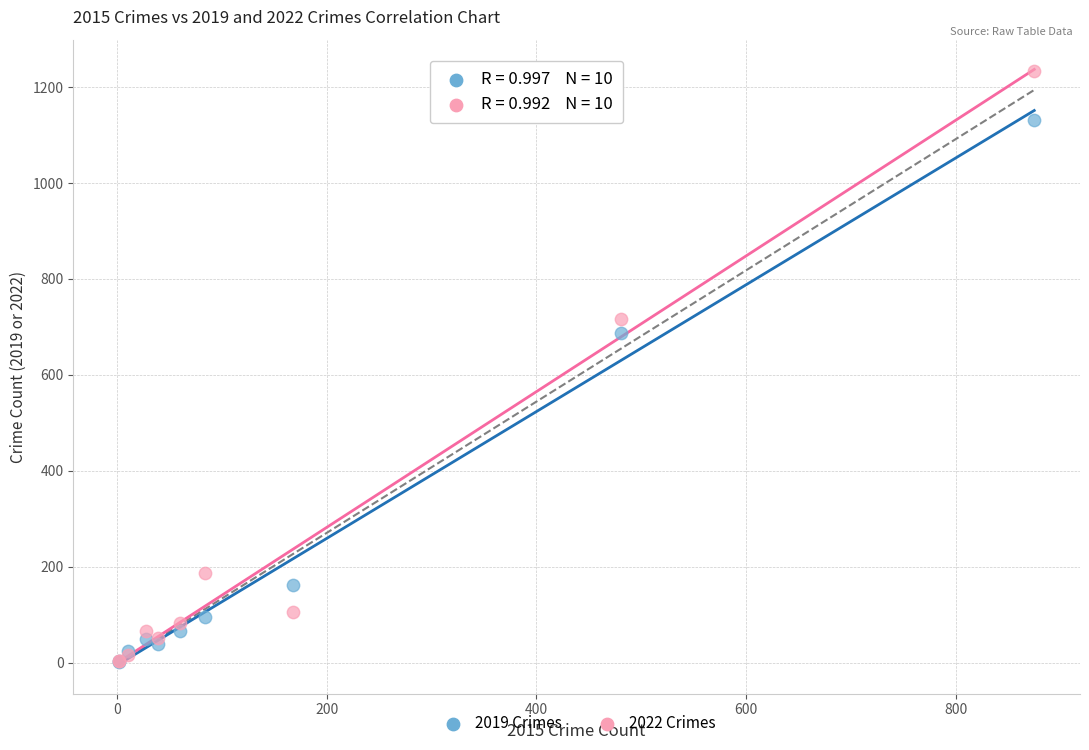

Which series has the largest Y range (max minus min)?

2022 Crimes